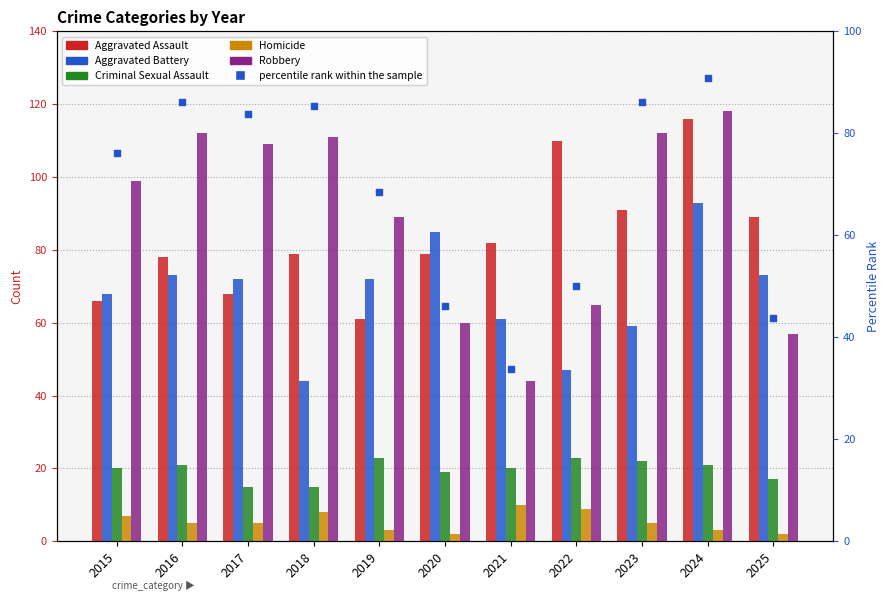

Which series has the widest spread of Y values?

Robbery